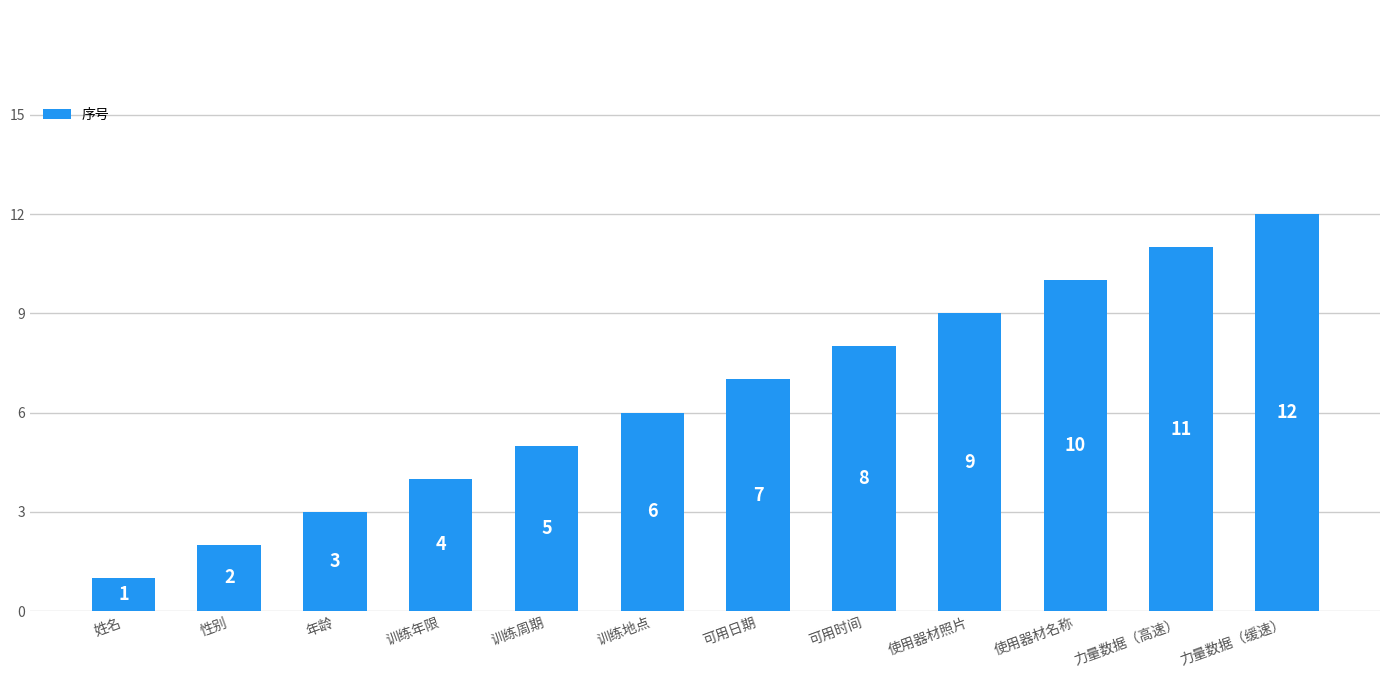

Which category has the highest value across all series?

力量数据（缓速）